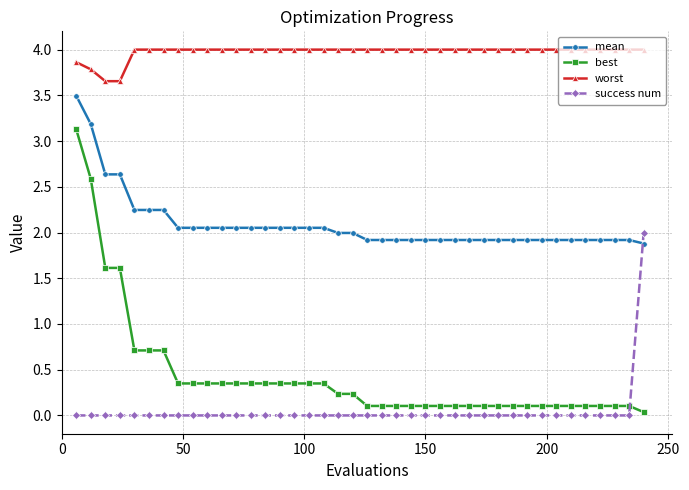

Which series has the largest range (max minus min)?

best